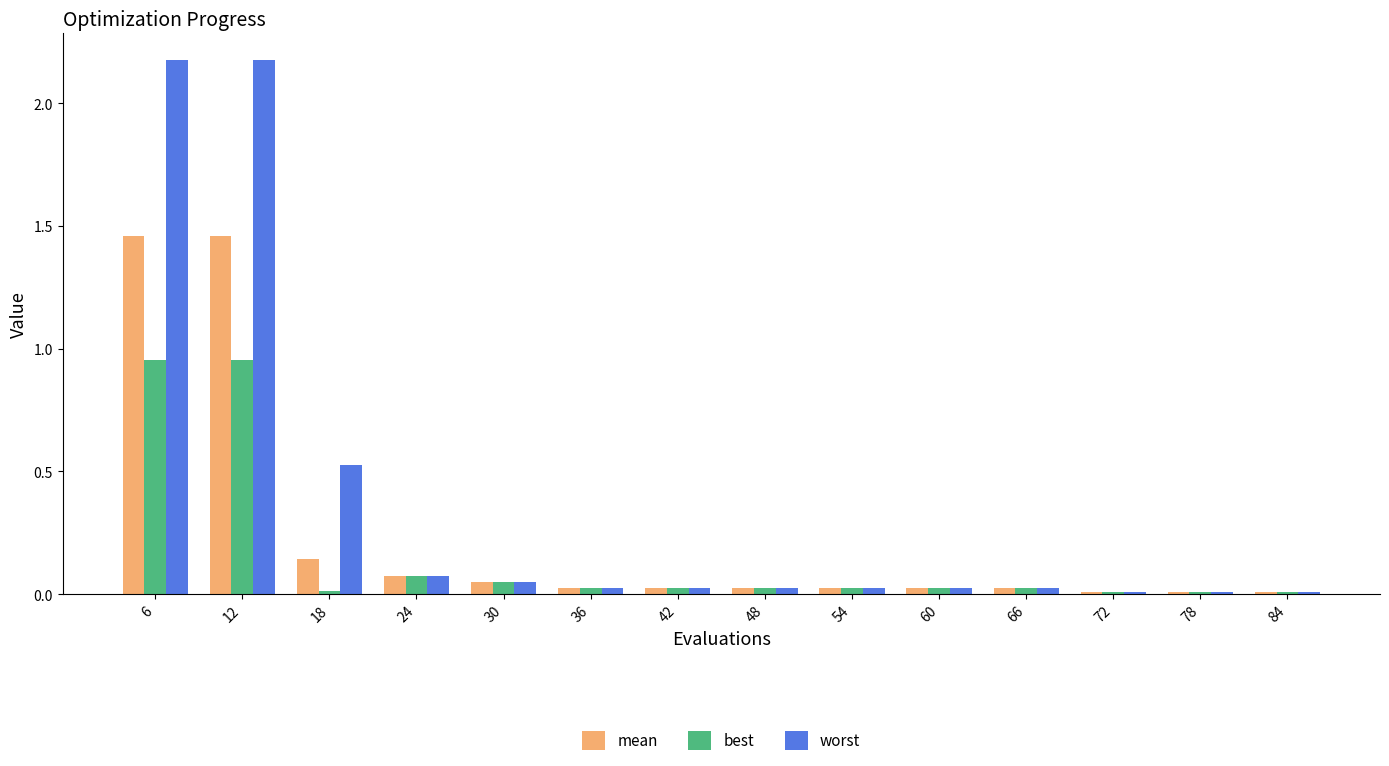

List the series in order of their peak value, lowest first.

best, mean, worst